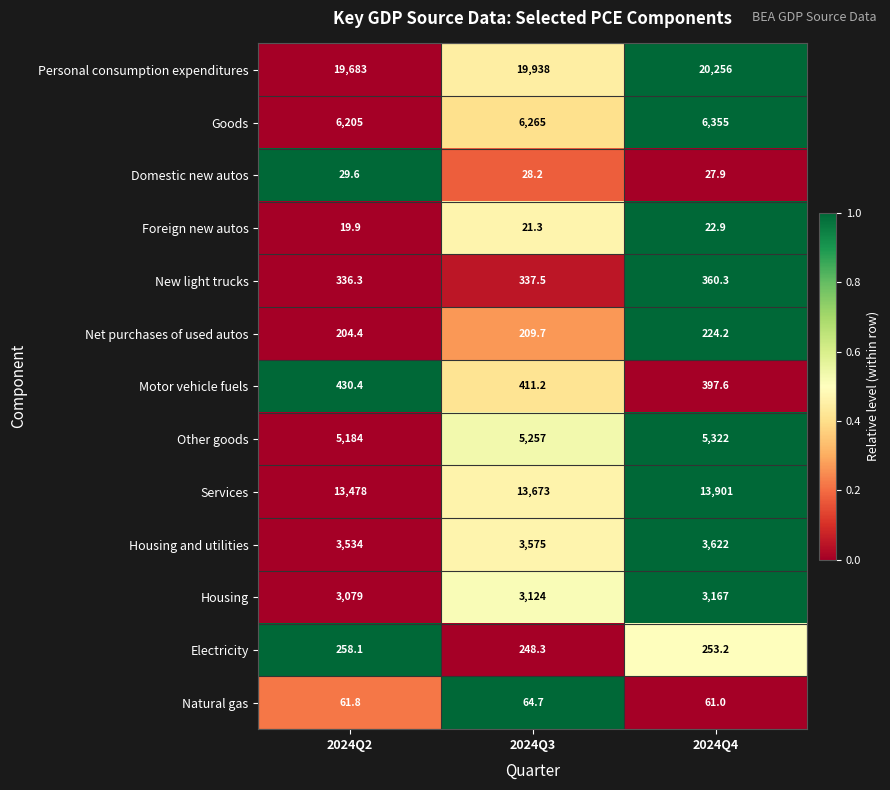

Which series has the largest range (max minus min)?

Personal consumption expenditures